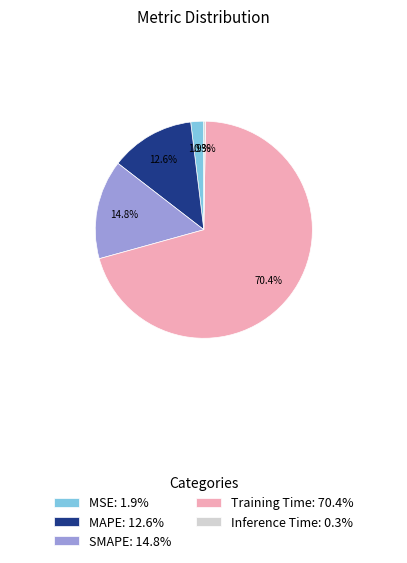

True or false: MAPE accounts for 25% of the total.

False